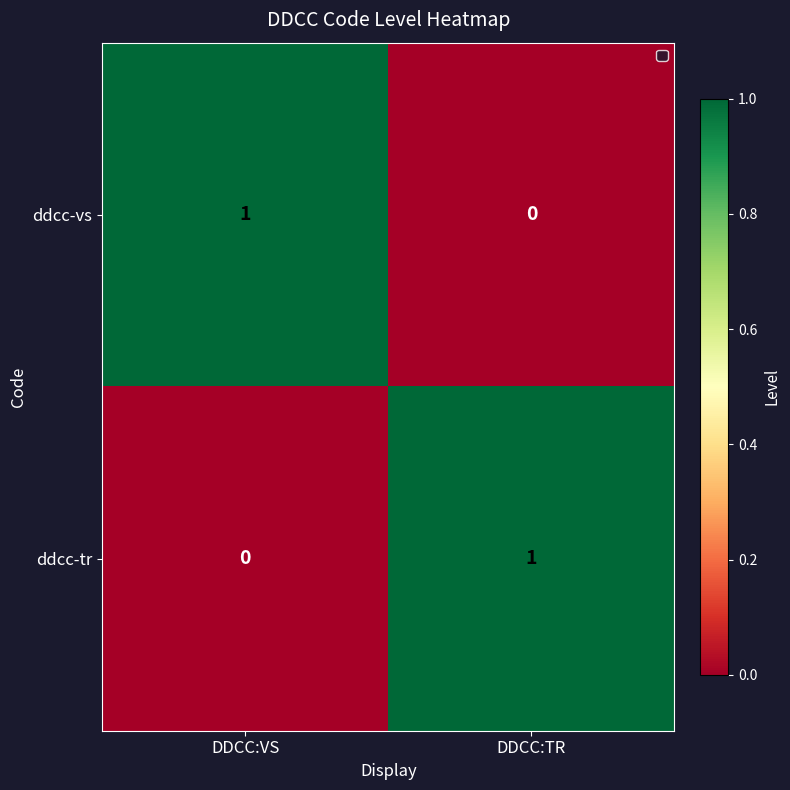

How many distinct data groups are displayed?

2